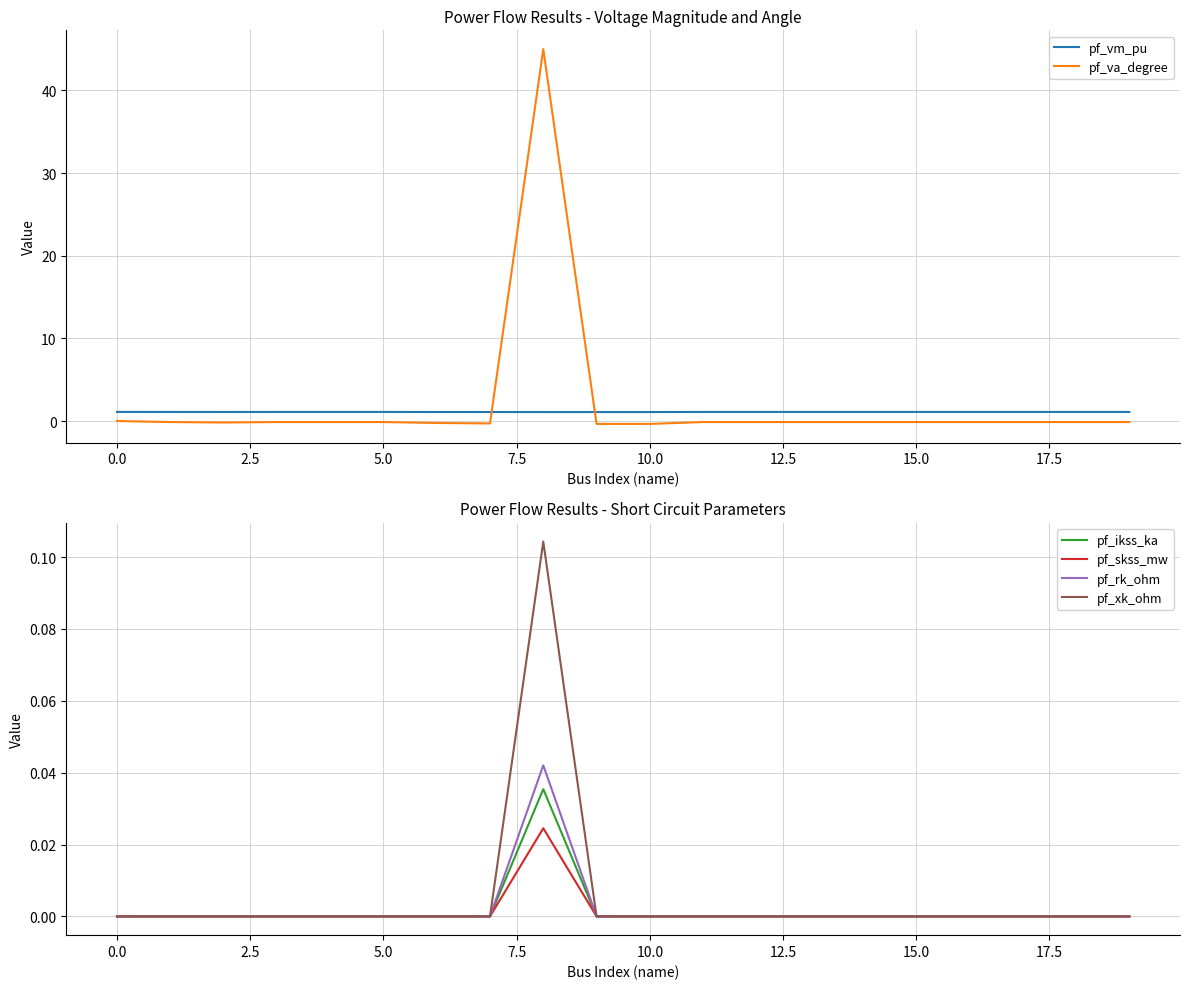

The value of pf_va_degree at 17 is -0.2. True or false?

False